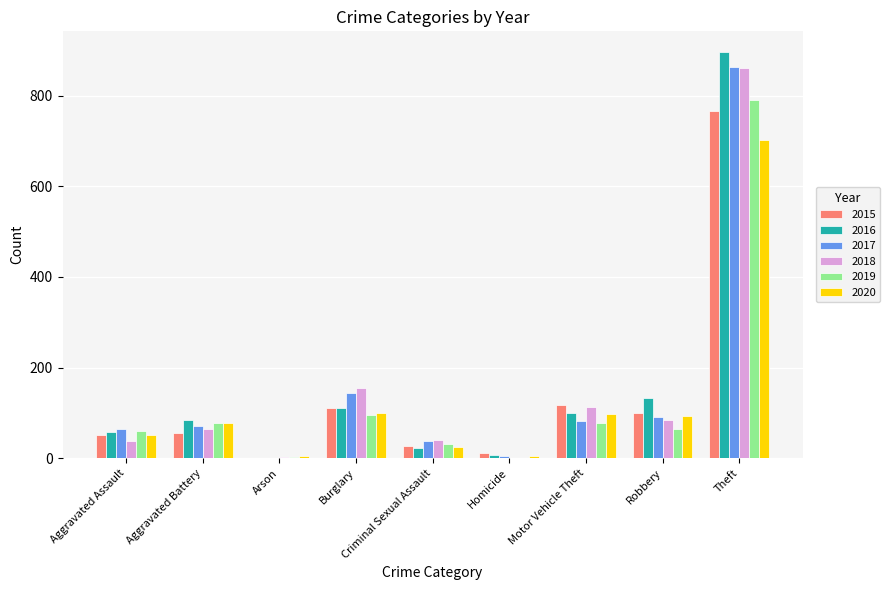

What is the total value across all series at Motor Vehicle Theft?

585